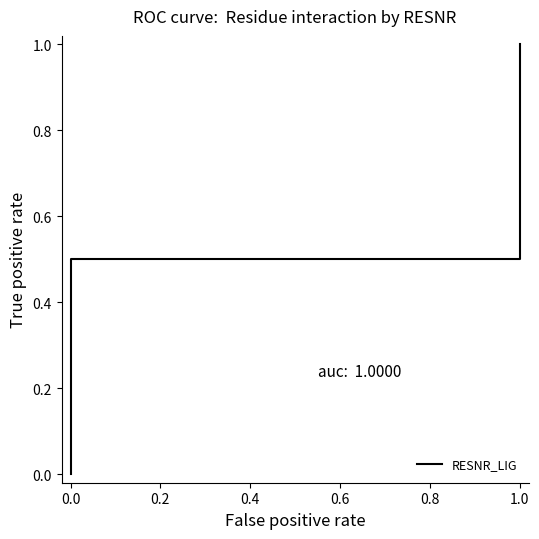

Read the value at 0.6.

0.5